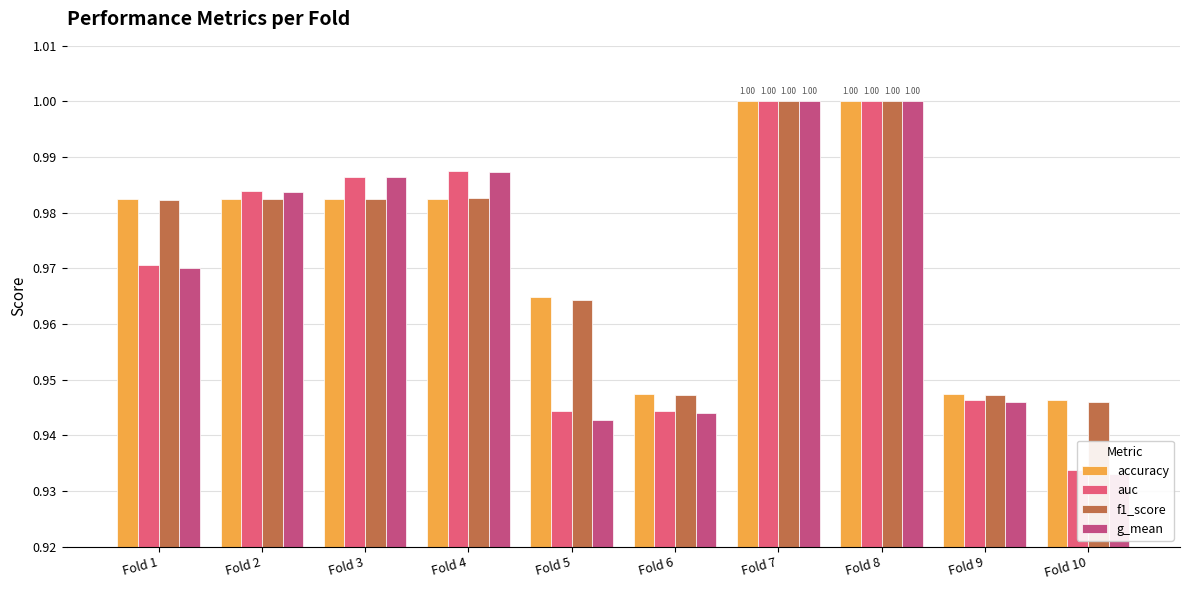

Which series has the widest spread of values?

g_mean